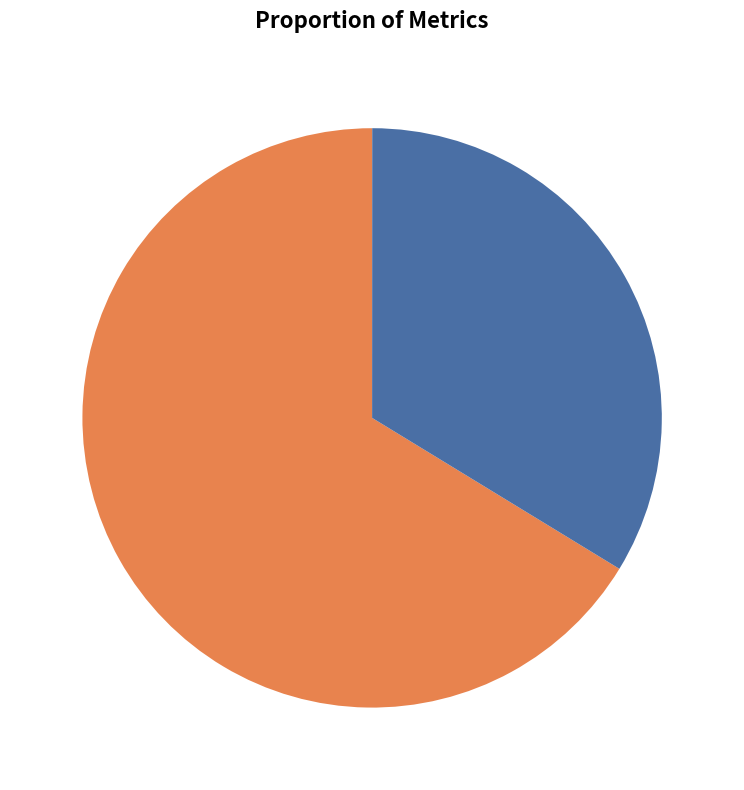

Do SMAPE and MAPE together represent more than half of the pie?

Yes